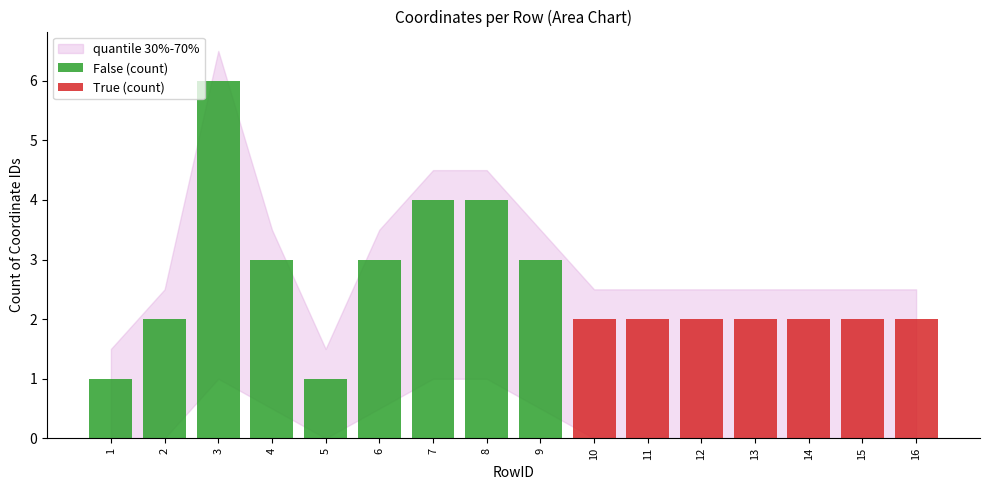

True or false: False (count) has a value of 3 at 4.

True